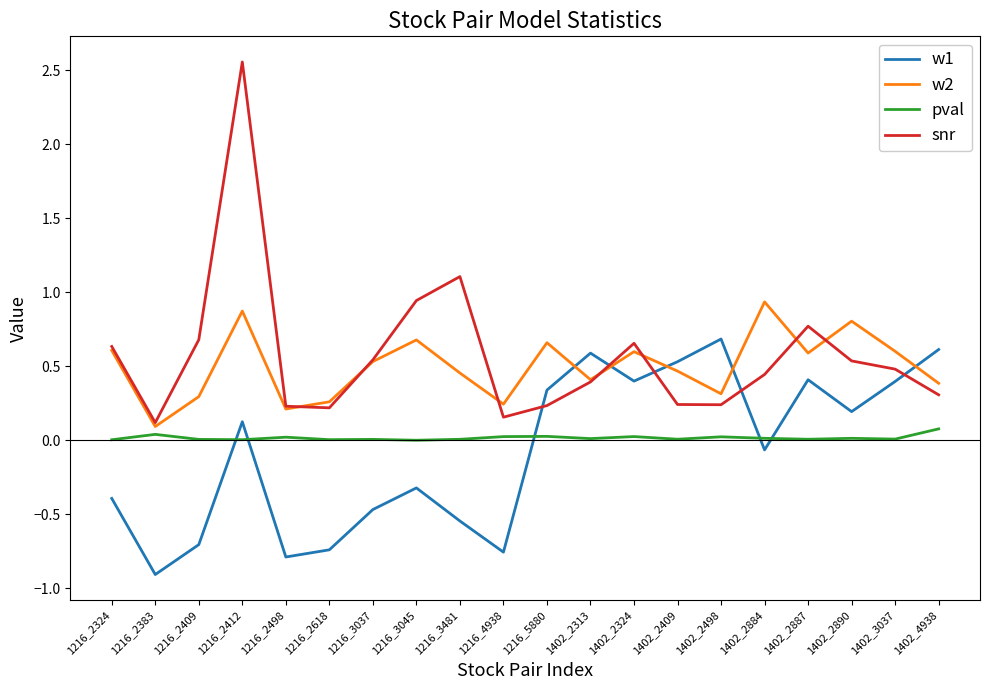

What is the sum of all snr values?

11.5